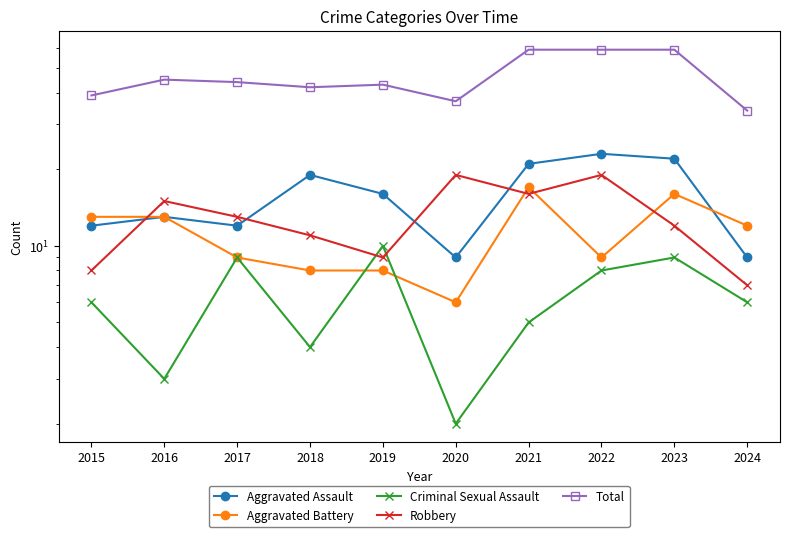

Rank the series at 2017 from highest to lowest value.

Total, Robbery, Aggravated Assault, Aggravated Battery, Criminal Sexual Assault